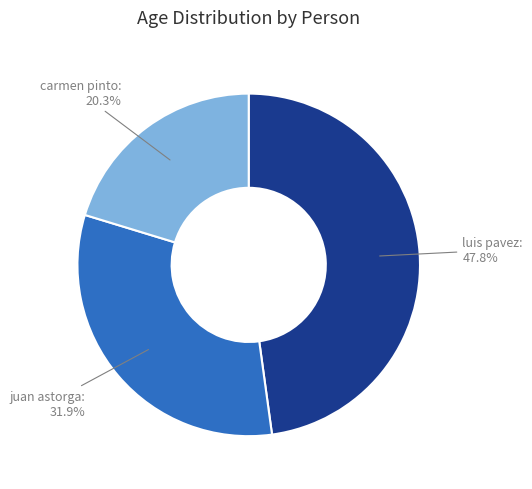

How many slices are in this pie chart?

3